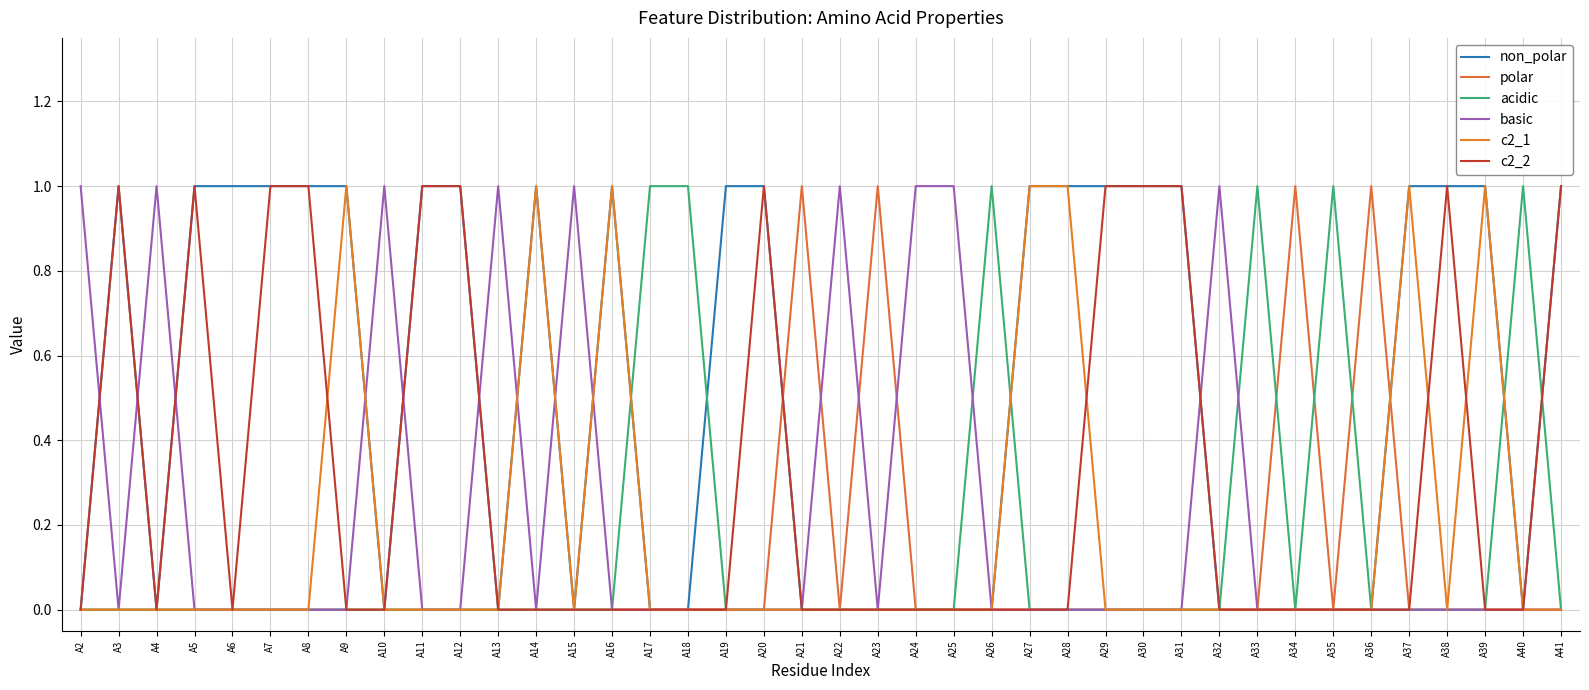

Is this an area chart (filled region under the line)?

No